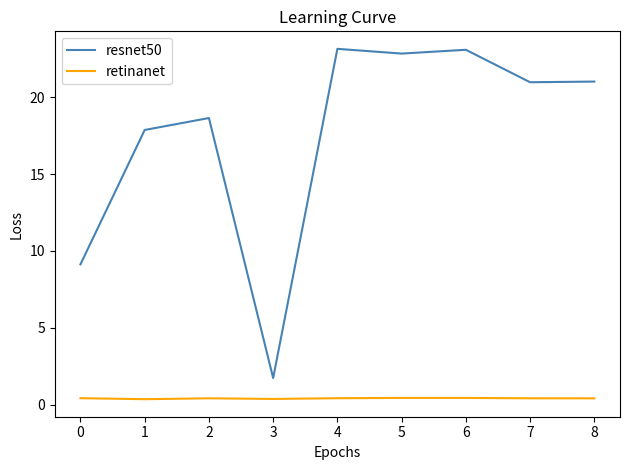

True or false: retinanet and resnet50 cross at least once.

False